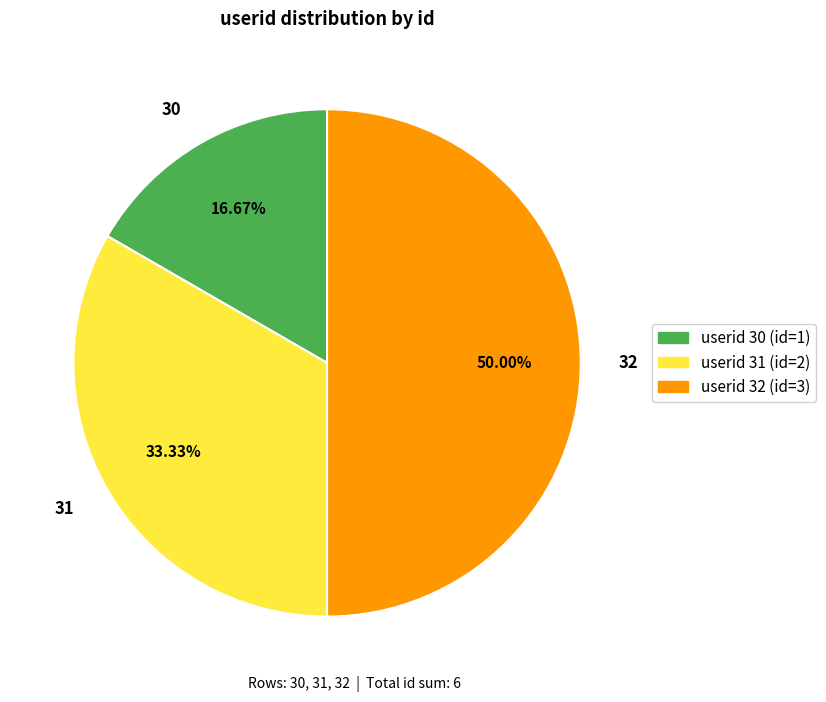

Which slice is the largest?

32